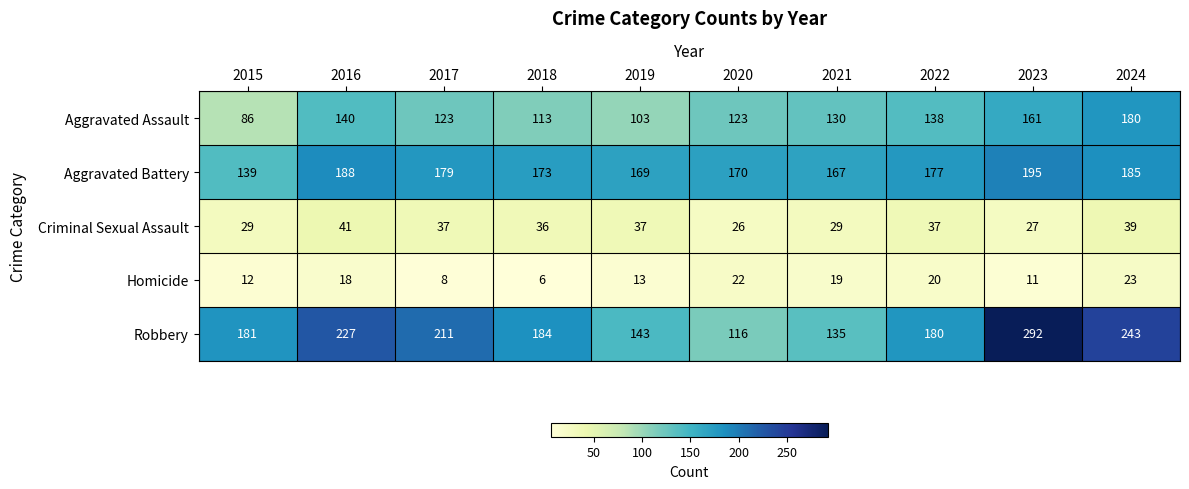

The value of Aggravated Assault at 2017 is 211. True or false?

False